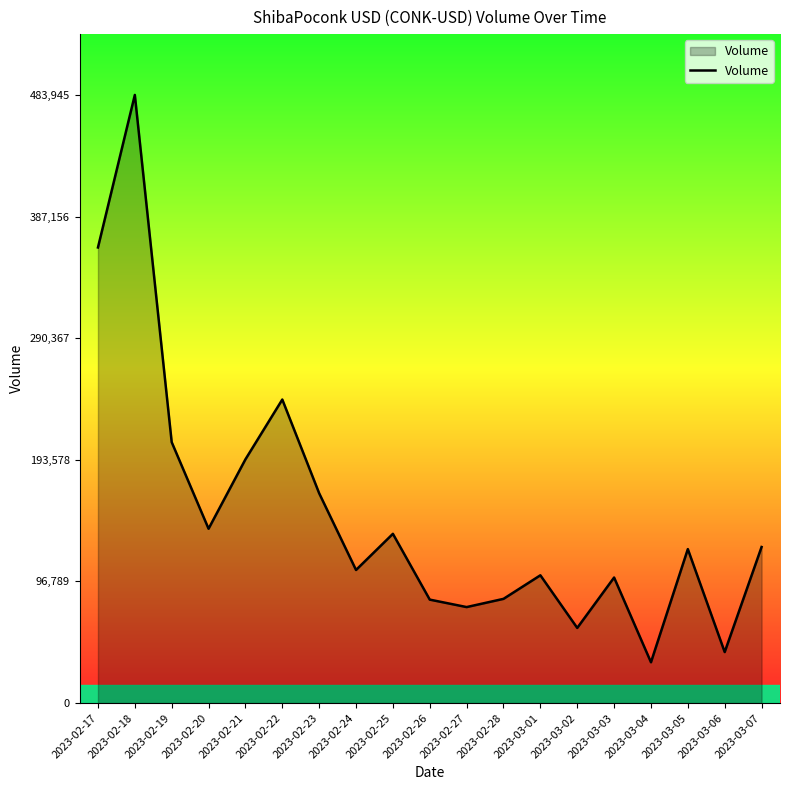

What is the ratio of the value at 2023-02-19 to the value at 2023-02-20?

1.5